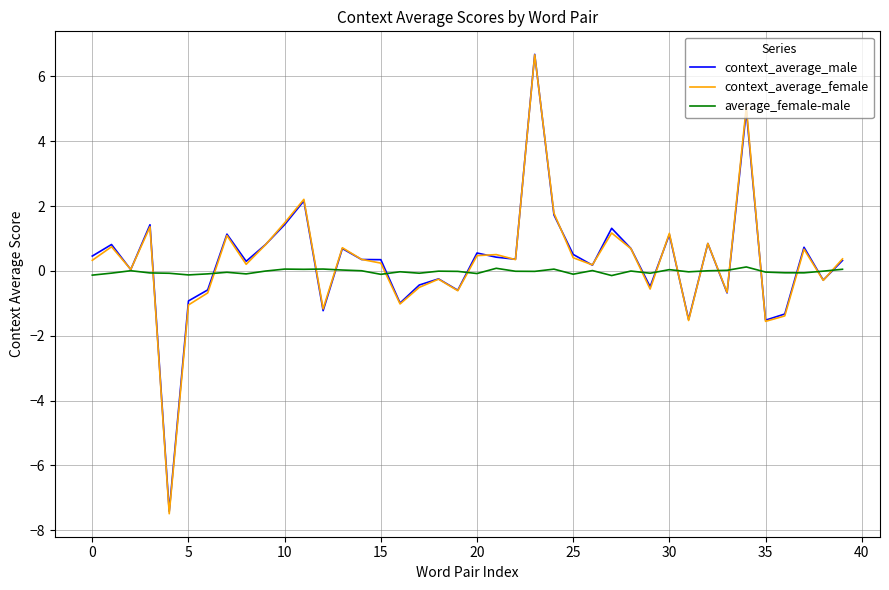

What are all the series names shown in the legend?

context_average_male, context_average_female, average_female-male